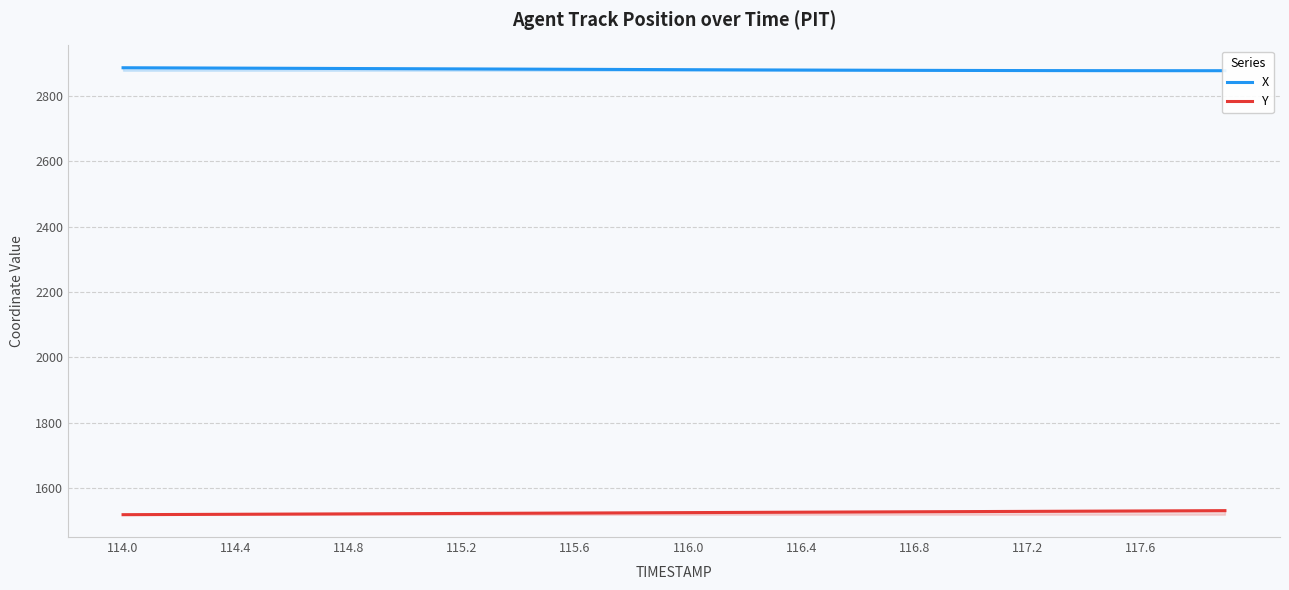

What are all the series names shown in the legend?

X, Y